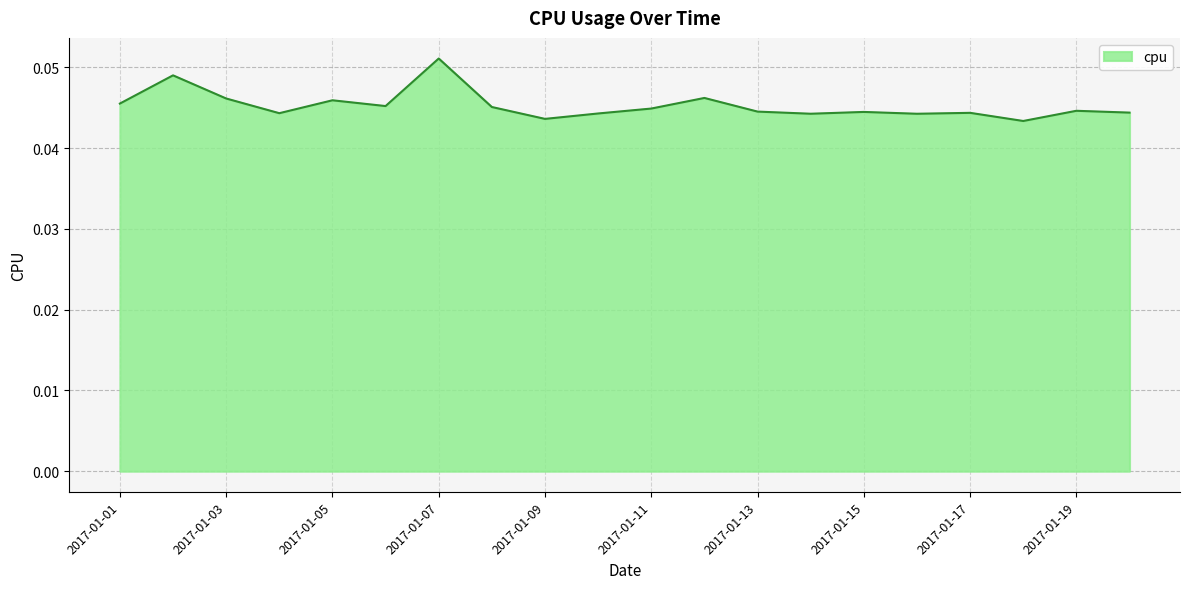

How many values are between 0 and 1?

20